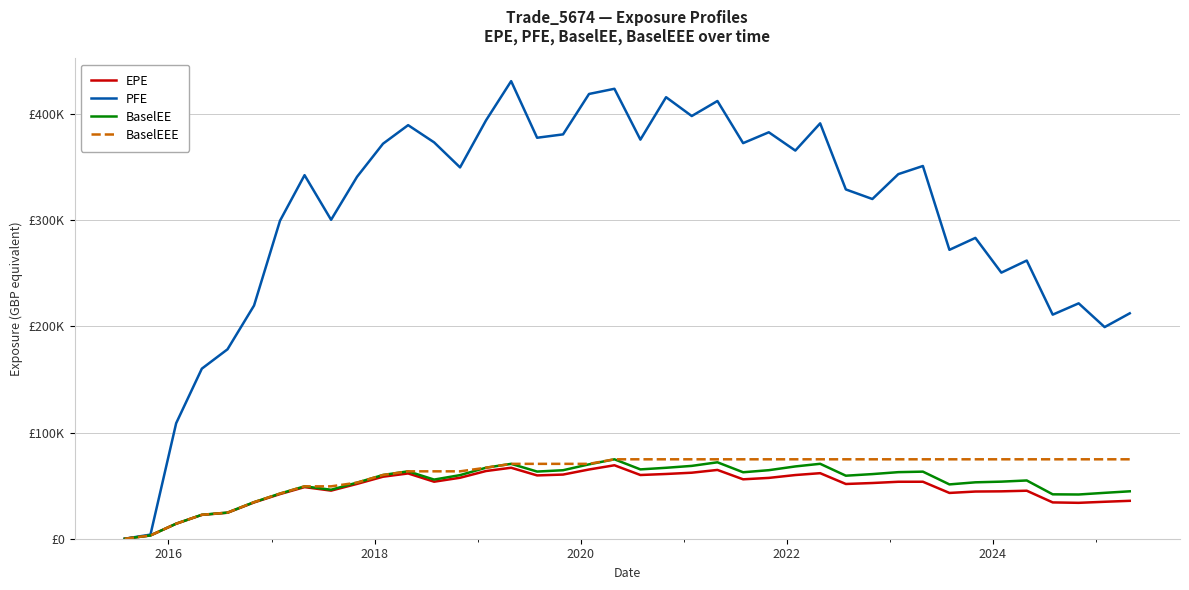

True or false: BaselEE and BaselEEE intersect in this chart.

False